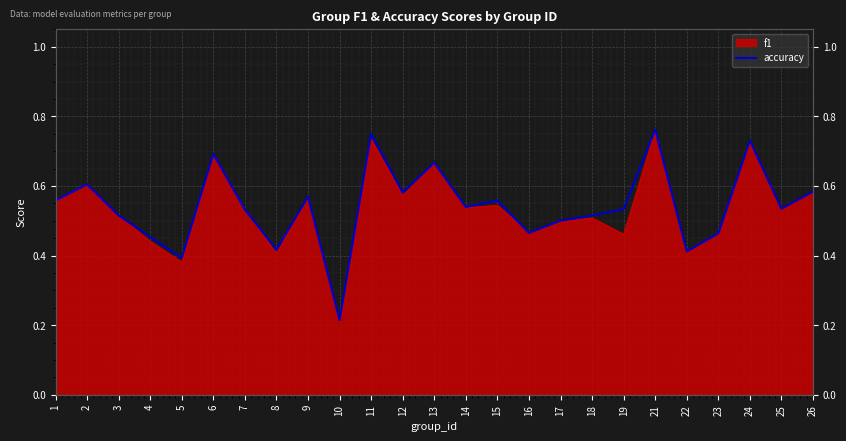

Rank the categories by value from highest to lowest.

21, 11, 24, 6, 13, 2, 26, 12, 9, 1, 15, 14, 25, 19, 7, 3, 18, 17, 16, 23, 4, 8, 22, 5, 10